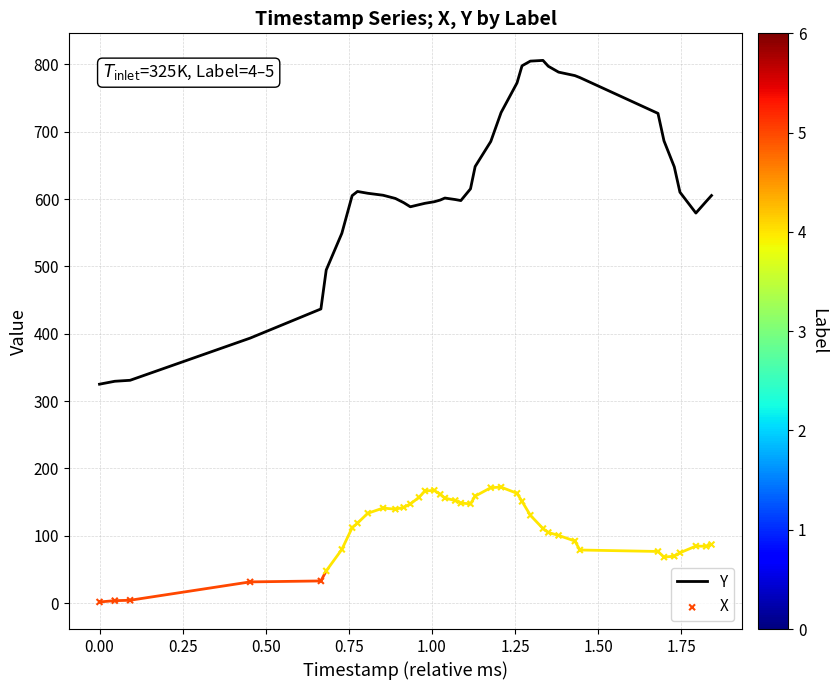

What is the minimum value for Y?

325.1